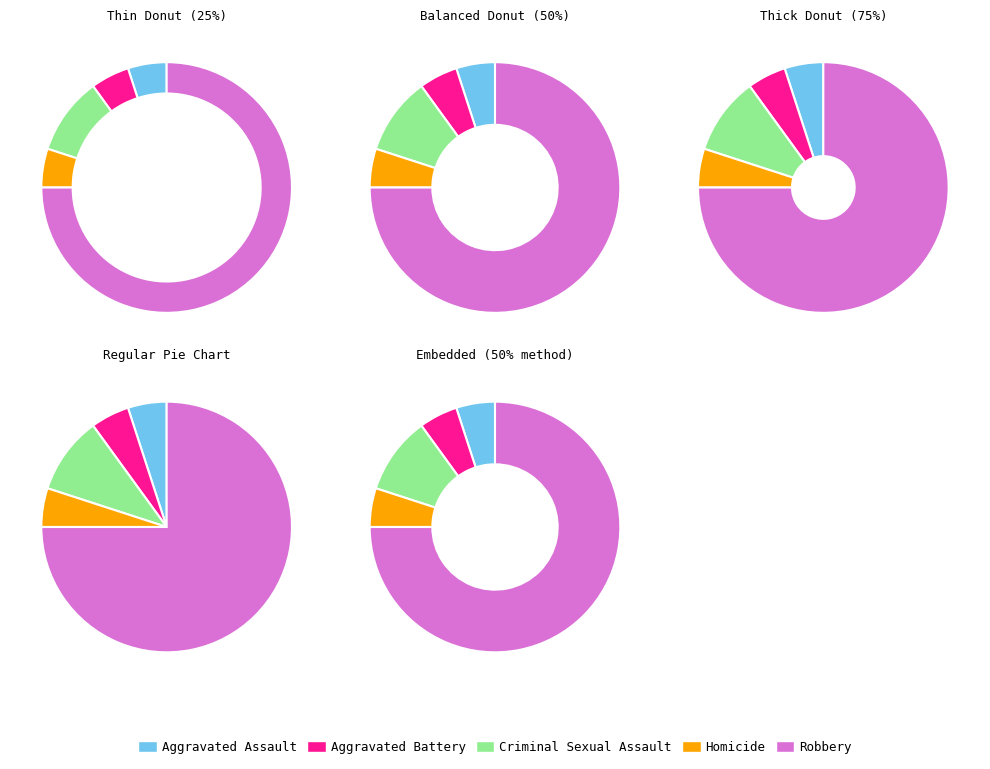

True or false: Criminal Sexual Assault accounts for 10% of the total.

True